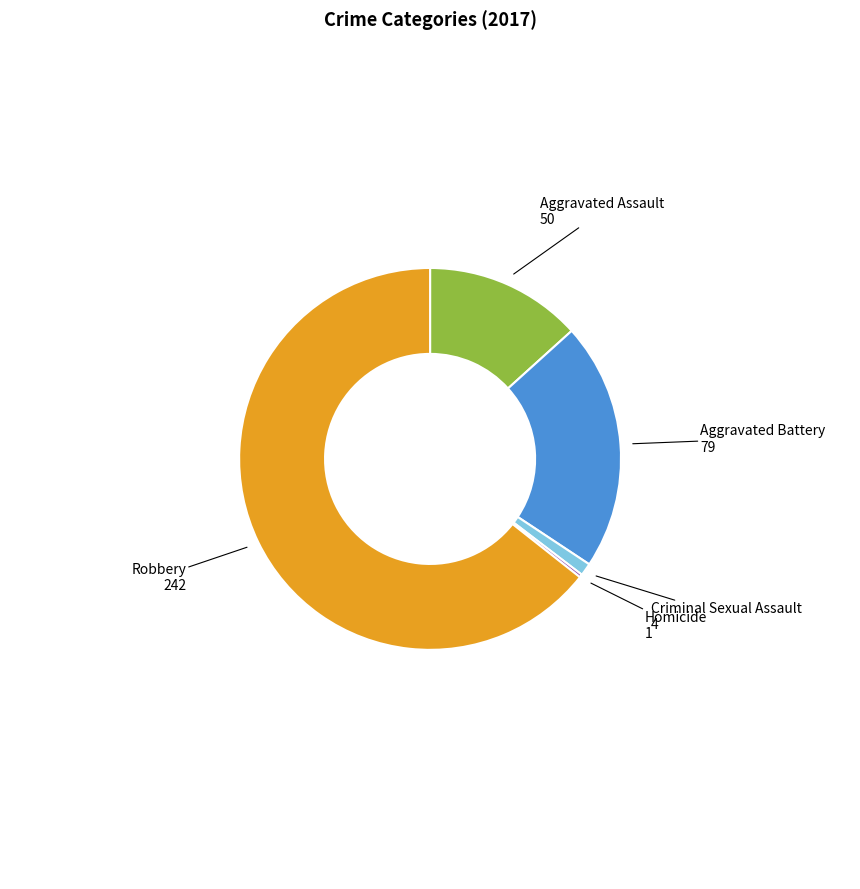

Is there any slice that represents more than half of the pie?

Yes